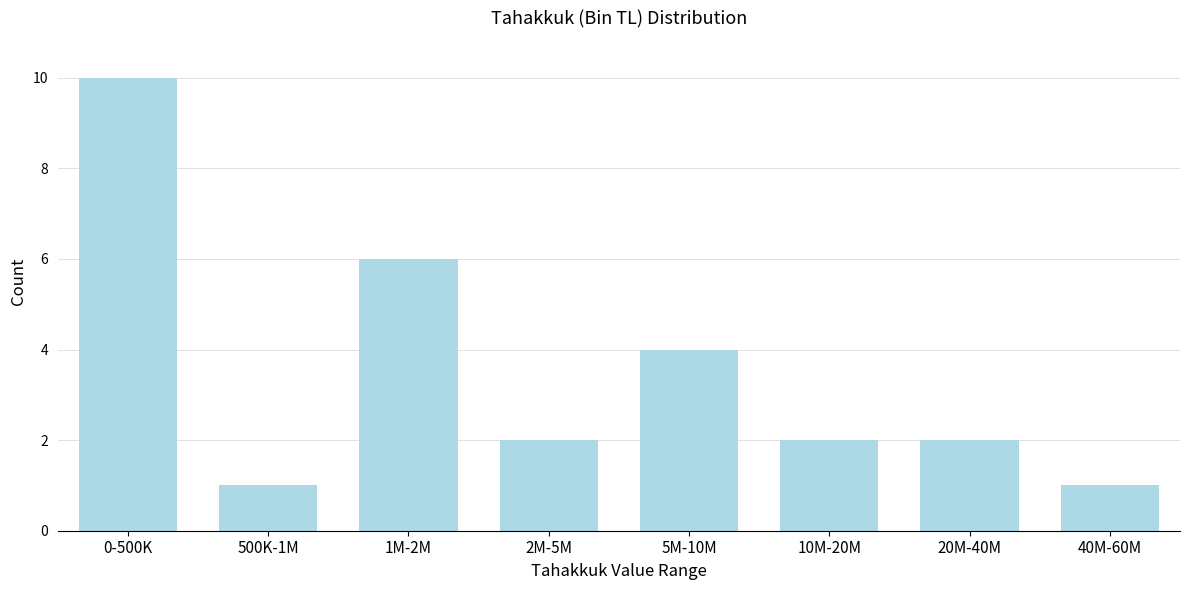

Reading left to right, list all the values displayed in this chart.

0-500K=10	500K-1M=1	1M-2M=6	2M-5M=2	5M-10M=4	10M-20M=2	20M-40M=2	40M-60M=1